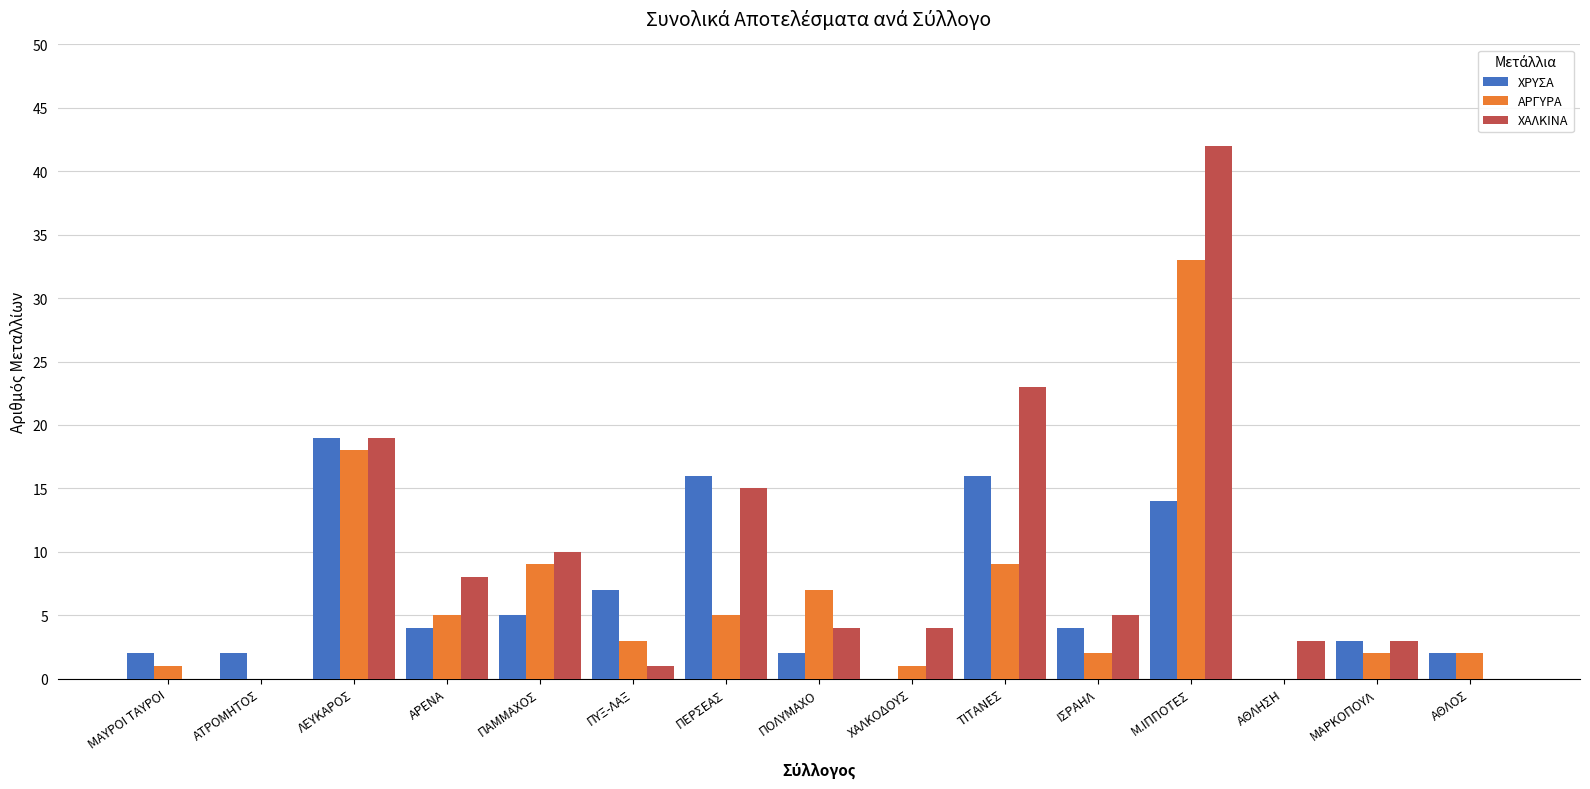

Reading left to right, transcribe all the data shown in this chart.

ΧΡΥΣΑ: 2	2	19	4	5	7	16	2	0	16	4	14	0	3	2
ΑΡΓΥΡΑ: 1	0	18	5	9	3	5	7	1	9	2	33	0	2	2
ΧΑΛΚΙΝΑ: 0	0	19	8	10	1	15	4	4	23	5	42	3	3	0